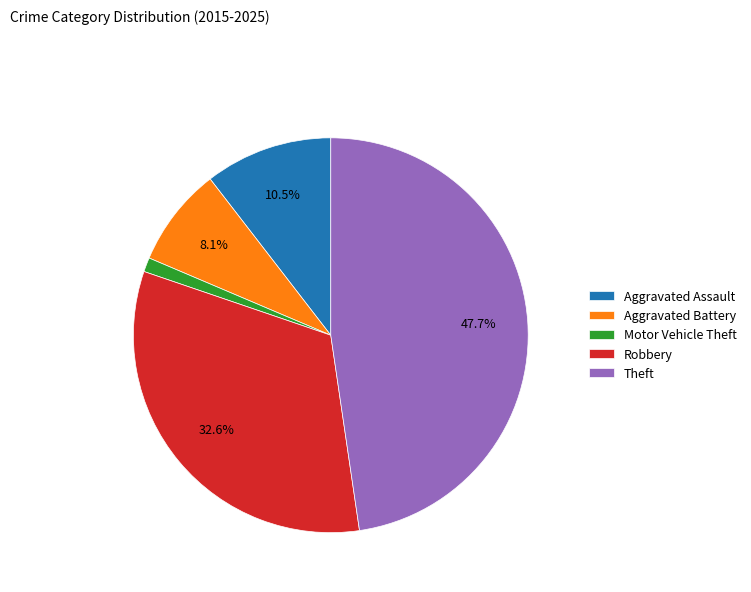

Which category has the biggest portion of the pie?

Theft